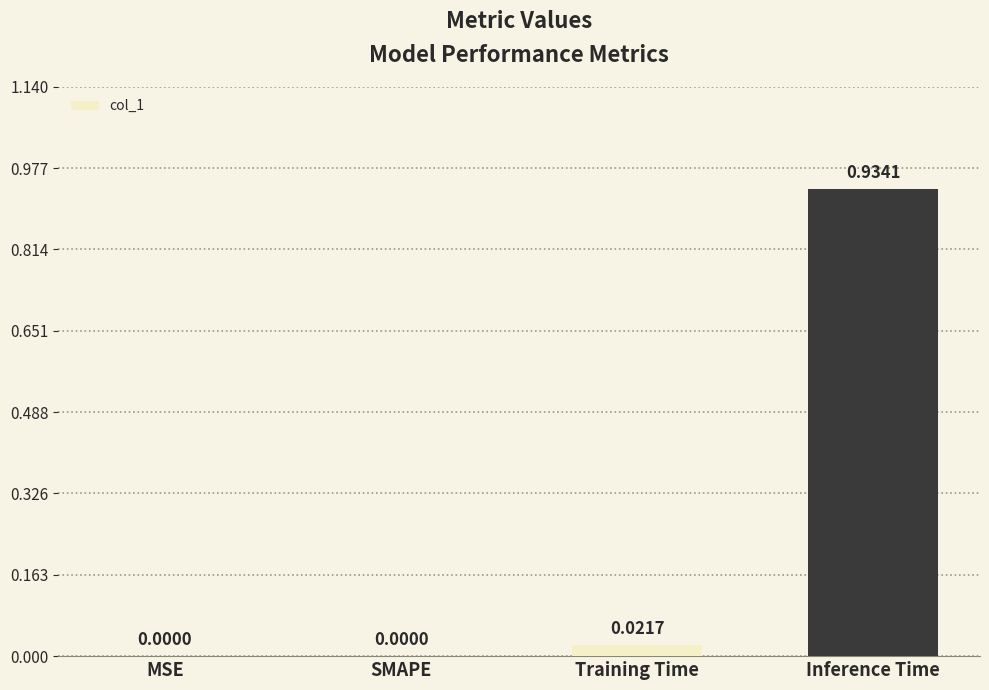

What is the average value?

0.2